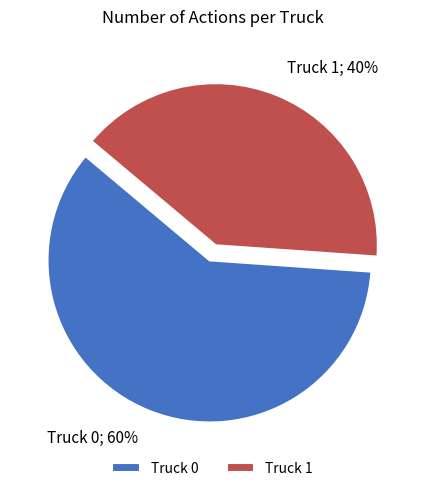

To the nearest percent, what portion does Truck 0 represent?

60%